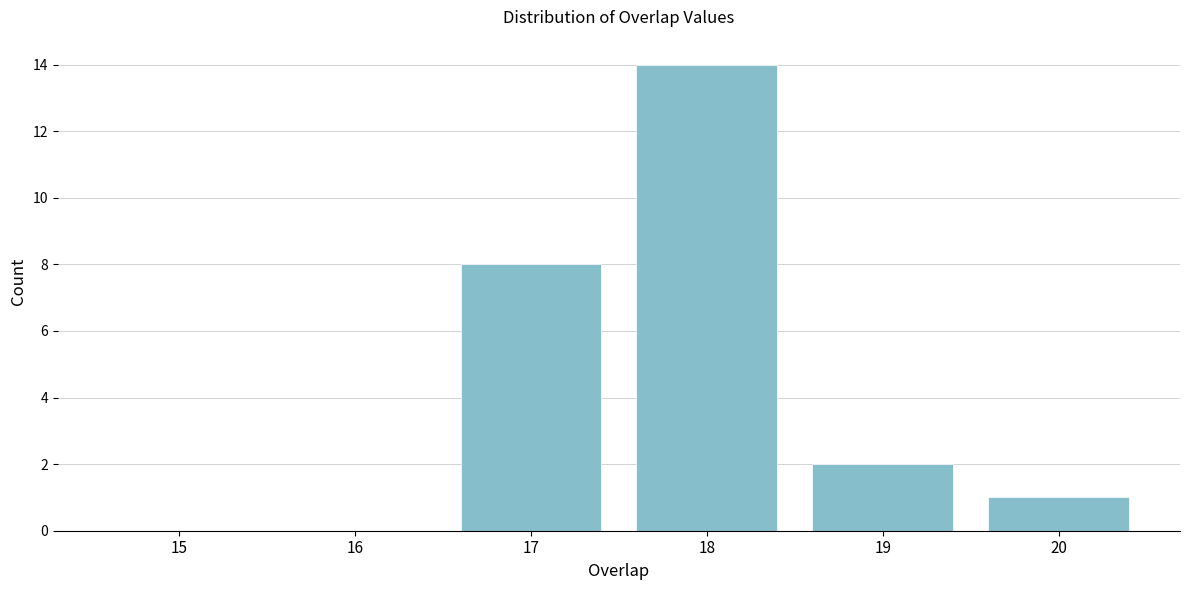

Reading right to left, transcribe all the data shown in this chart.

20=1	19=2	18=14	17=8	16=0	15=0